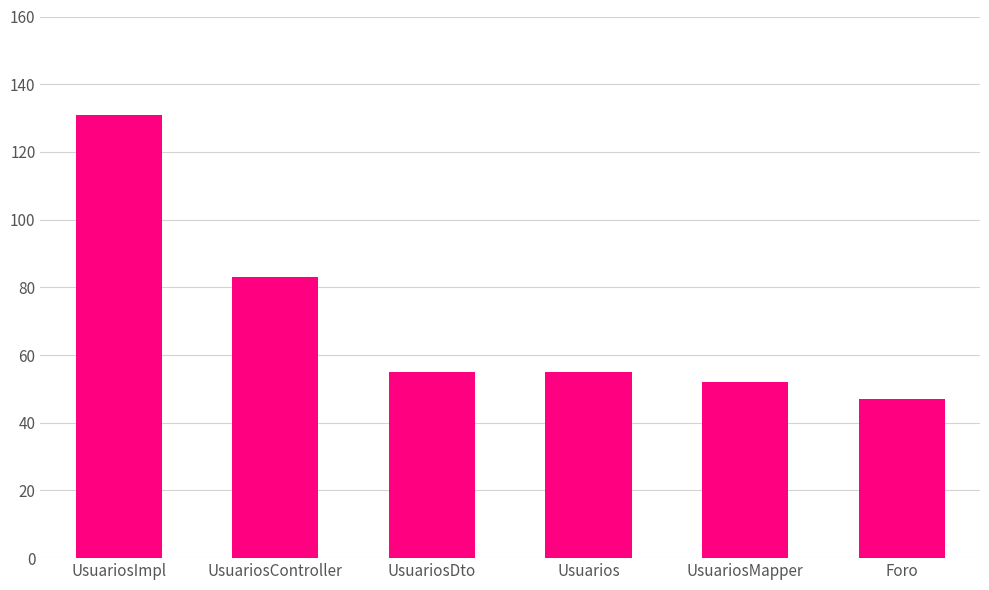

True or false: the data shows 25 at Foro.

False